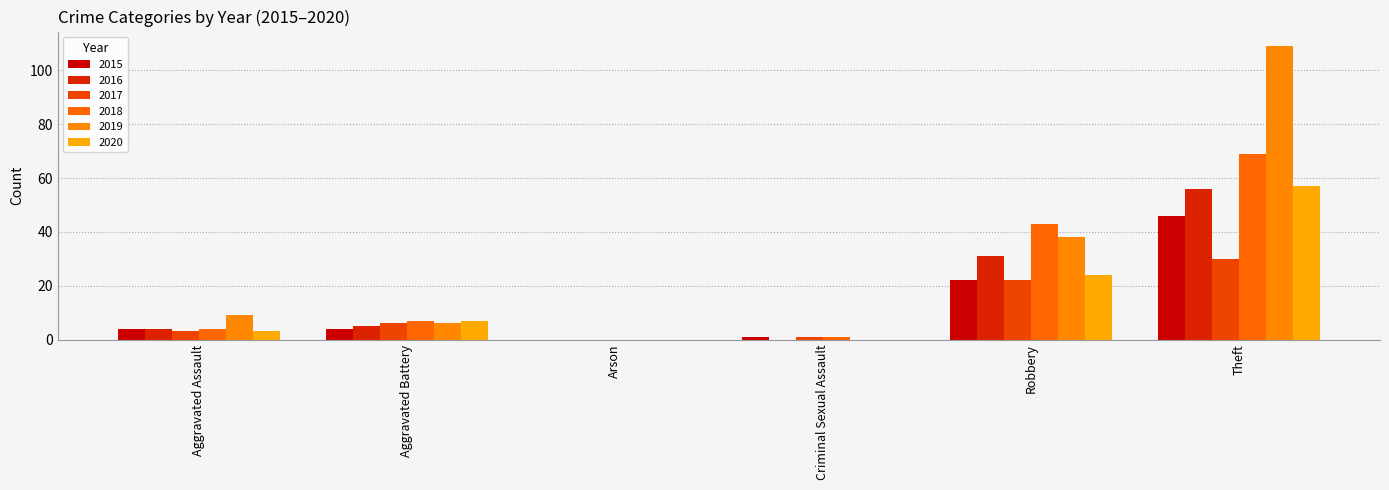

How many distinct data groups are displayed?

6